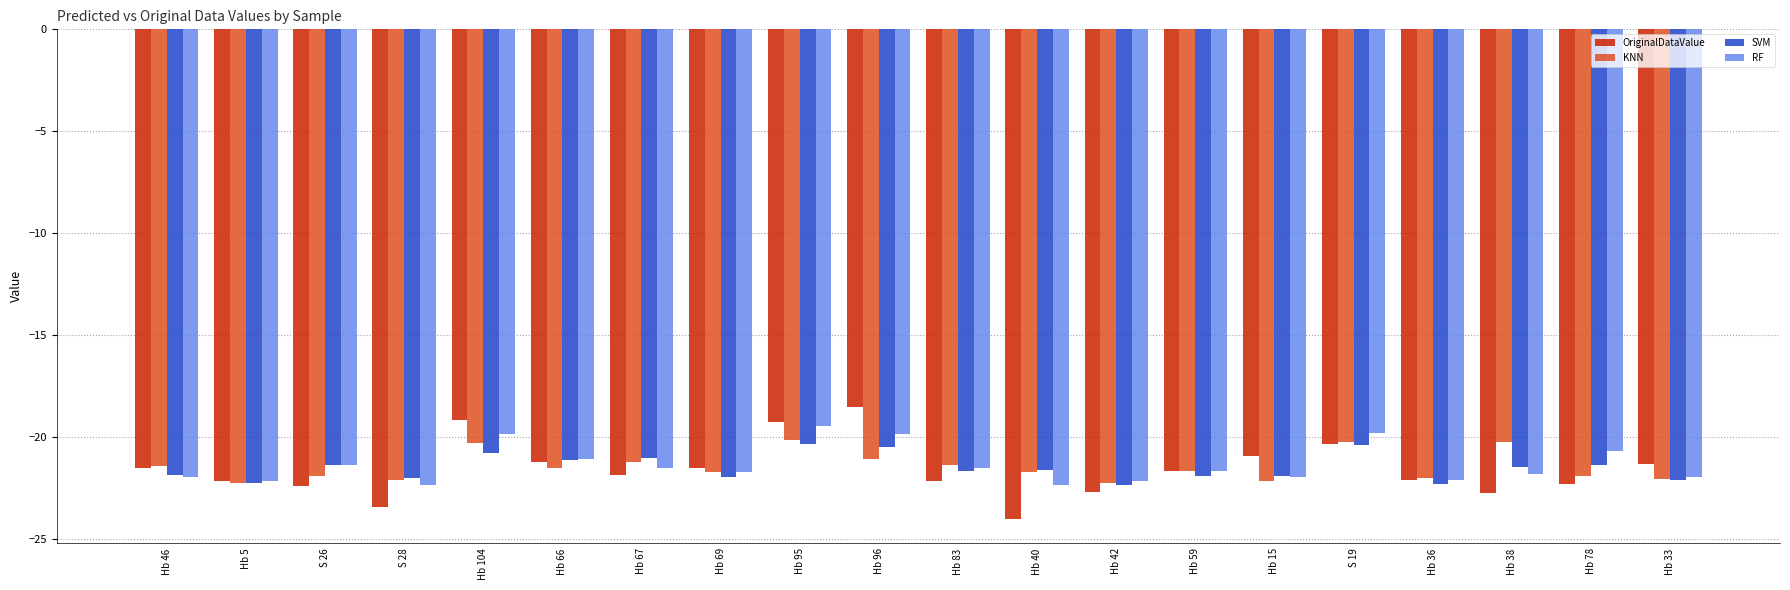

List the series in order of their peak value, lowest first.

SVM, KNN, RF, OriginalDataValue